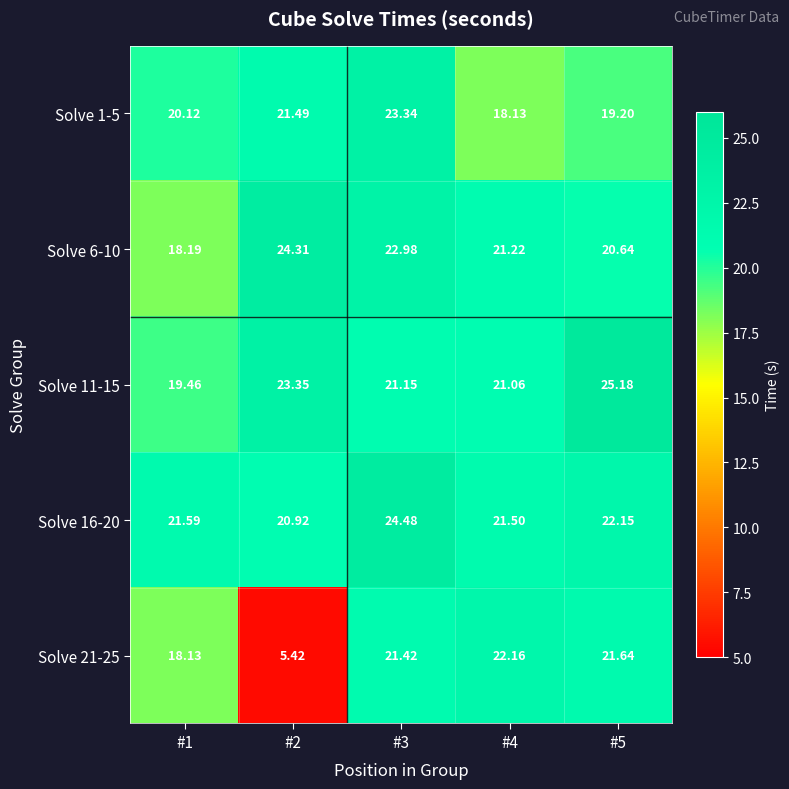

Which series has the largest total across all categories?

Solve 16-20